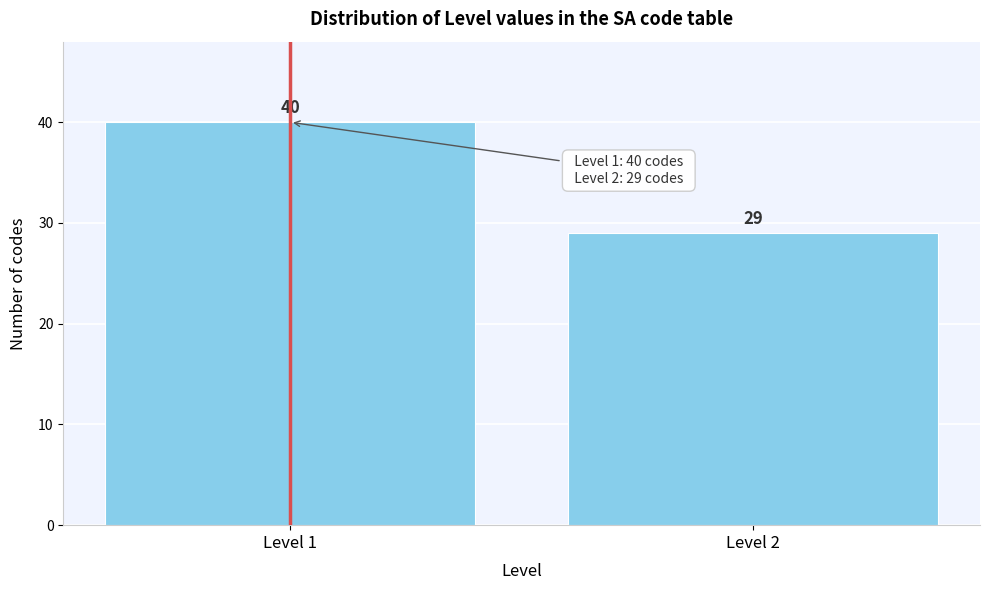

Reading left to right, extract all data points from this chart.

Level 1=40	Level 2=29